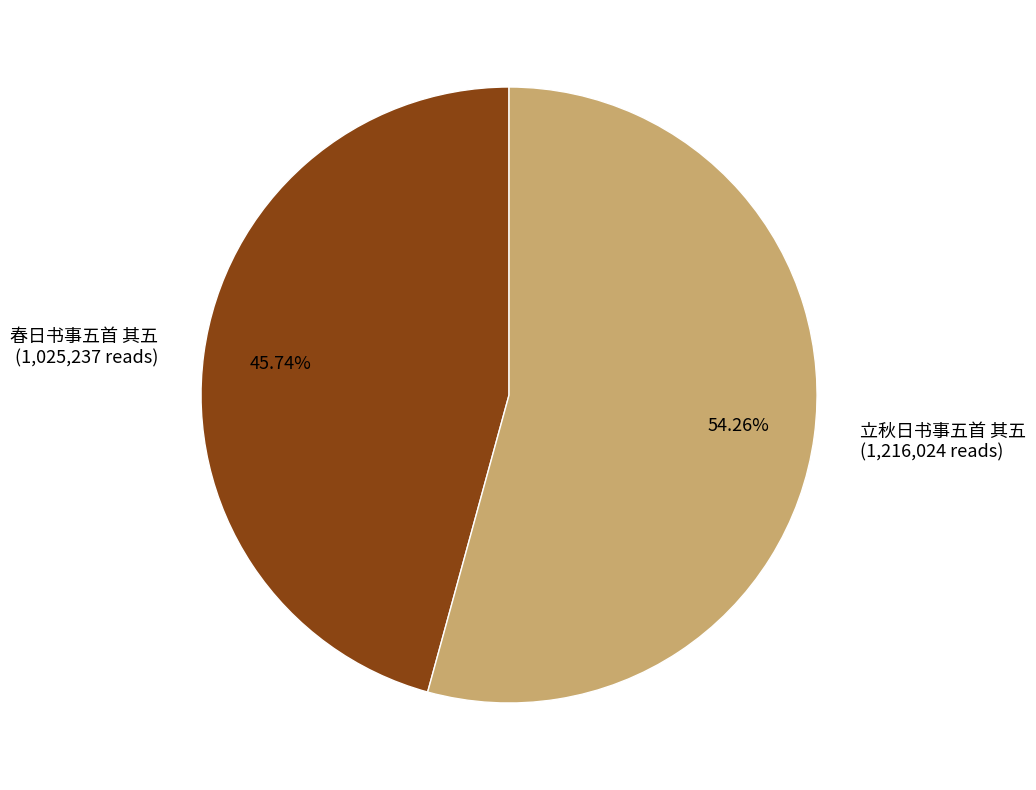

Does 立秋日书事五首 其五 represent more than half of the total?

Yes